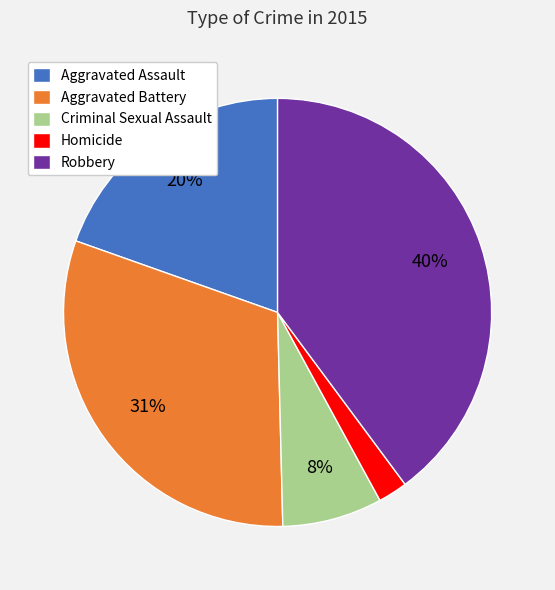

Do Homicide and Criminal Sexual Assault together represent more than half of the pie?

No